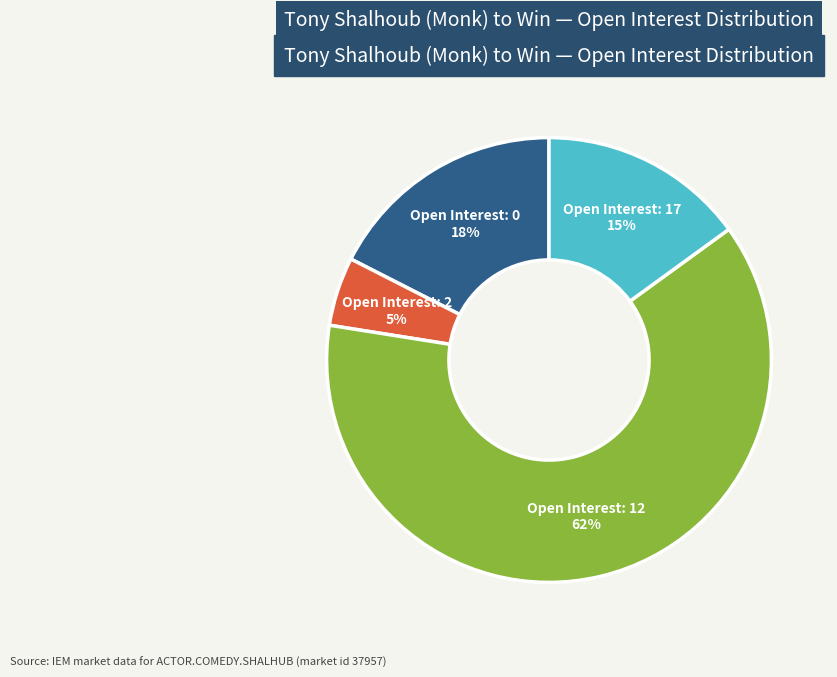

Is there any slice that represents more than half of the pie?

Yes